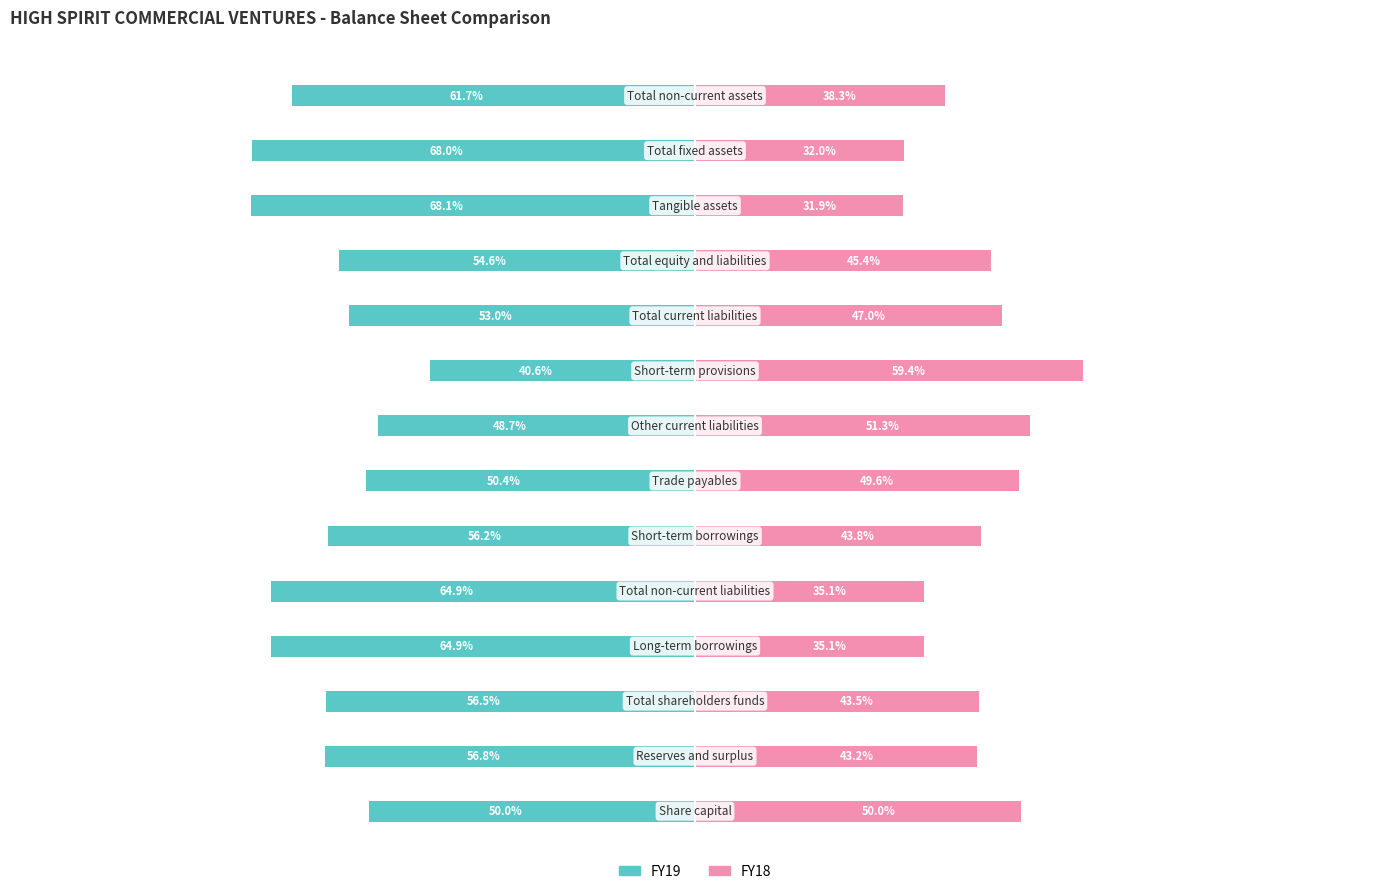

How many values in the FY19 series exceed -56?

6